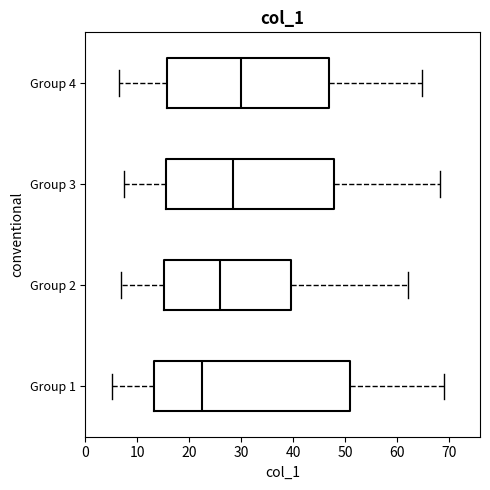

Where is the left edge of the box for Group 2 on the x-axis? The values are not printed on the chart, so give them approximately, as read against the axis.

15